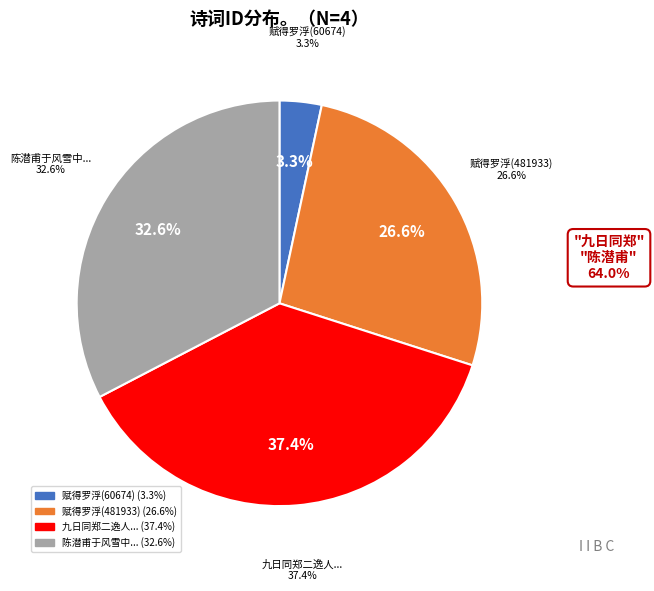

What percentage is NOT represented by 赋得罗浮霜月怀郑二逸人(60674)?

96.7%